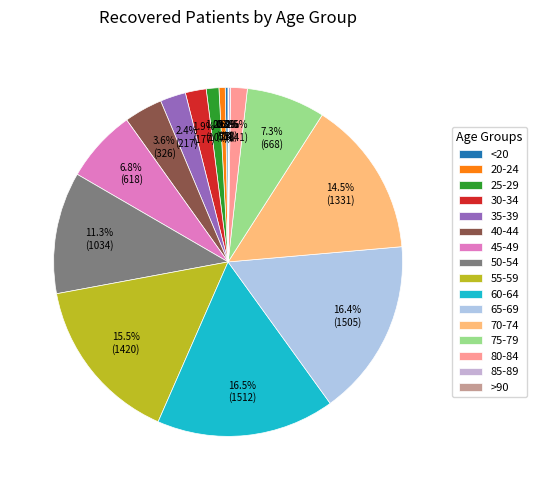

Is there a majority slice in this chart?

No